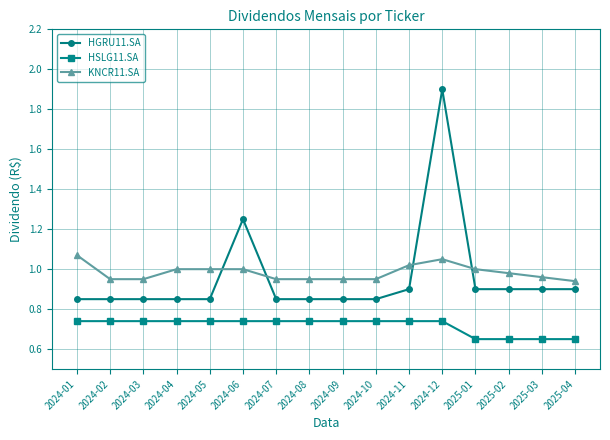

What is the label of the 3rd point from the right?

2025-02